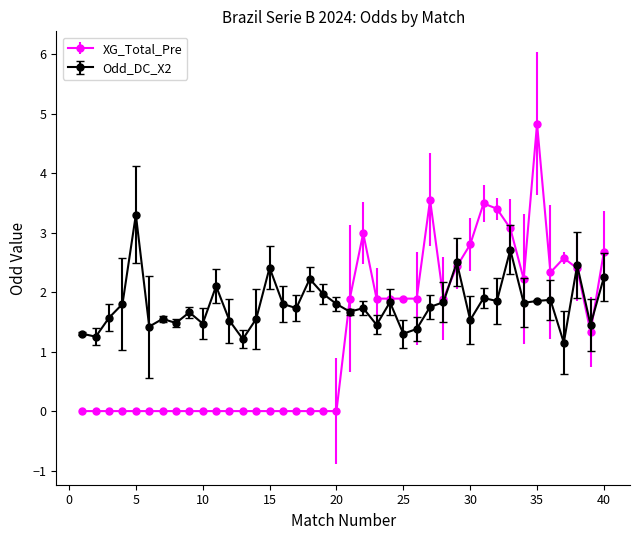

Which series has the widest spread of values?

XG_Total_Pre